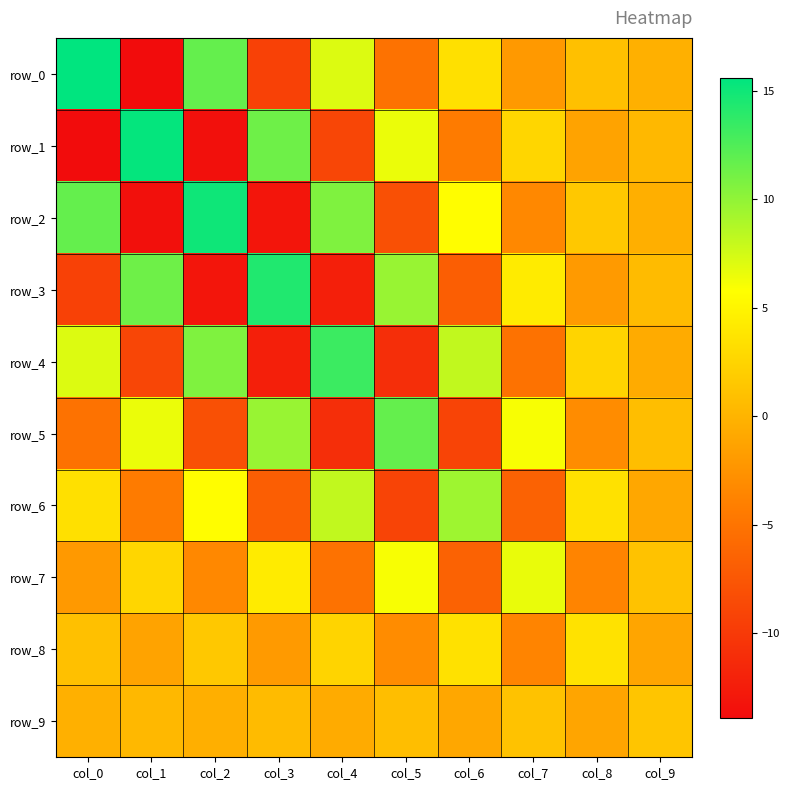

What is the difference between the row_1 values at col_1 and col_5?

8.9